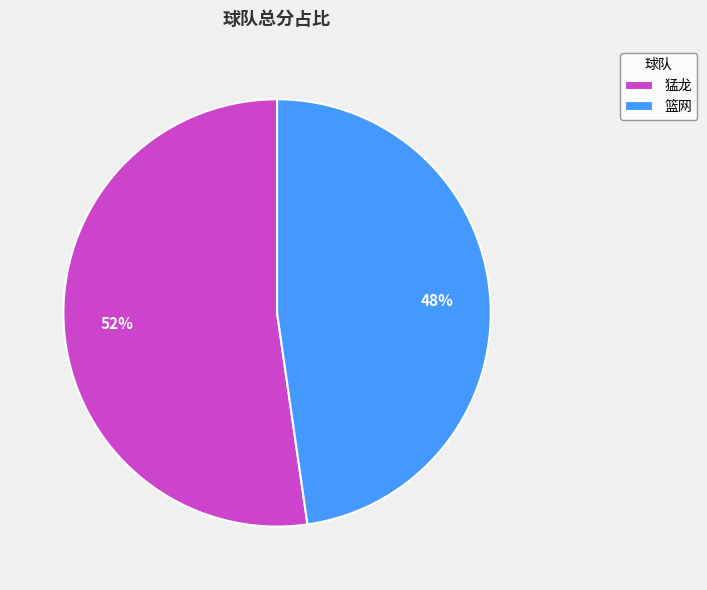

To the nearest percent, what percentage of the pie is 篮网?

48%